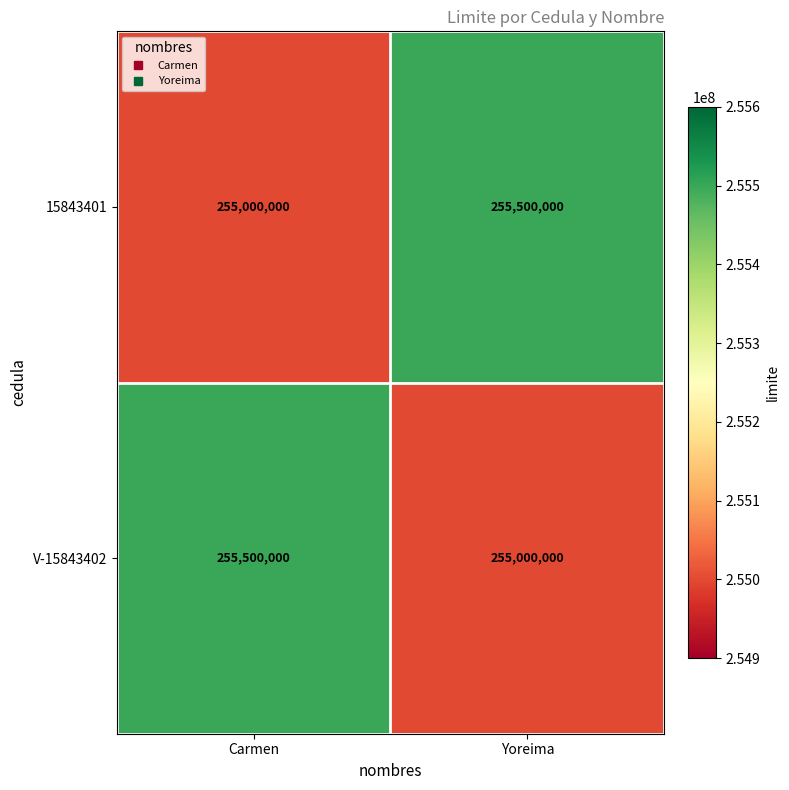

Reading left to right, list all the values displayed in this chart.

15843401: Carmen=255000000	Yoreima=255500000
V-15843402: Carmen=255500000	Yoreima=255000000